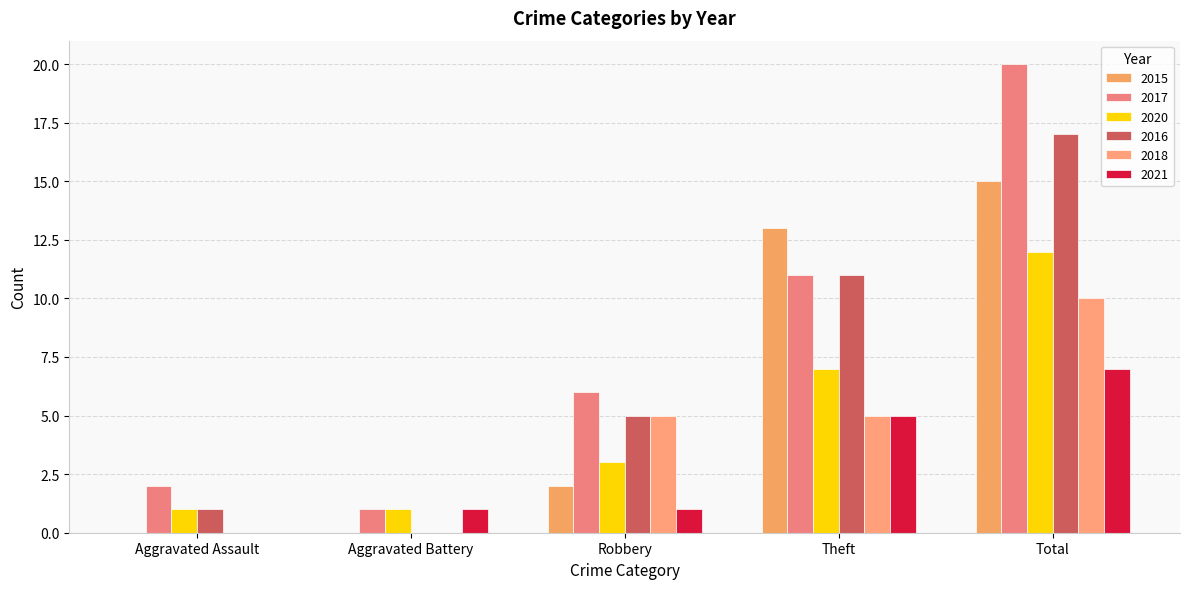

At which label does 2015 reach its minimum?

Aggravated Assault